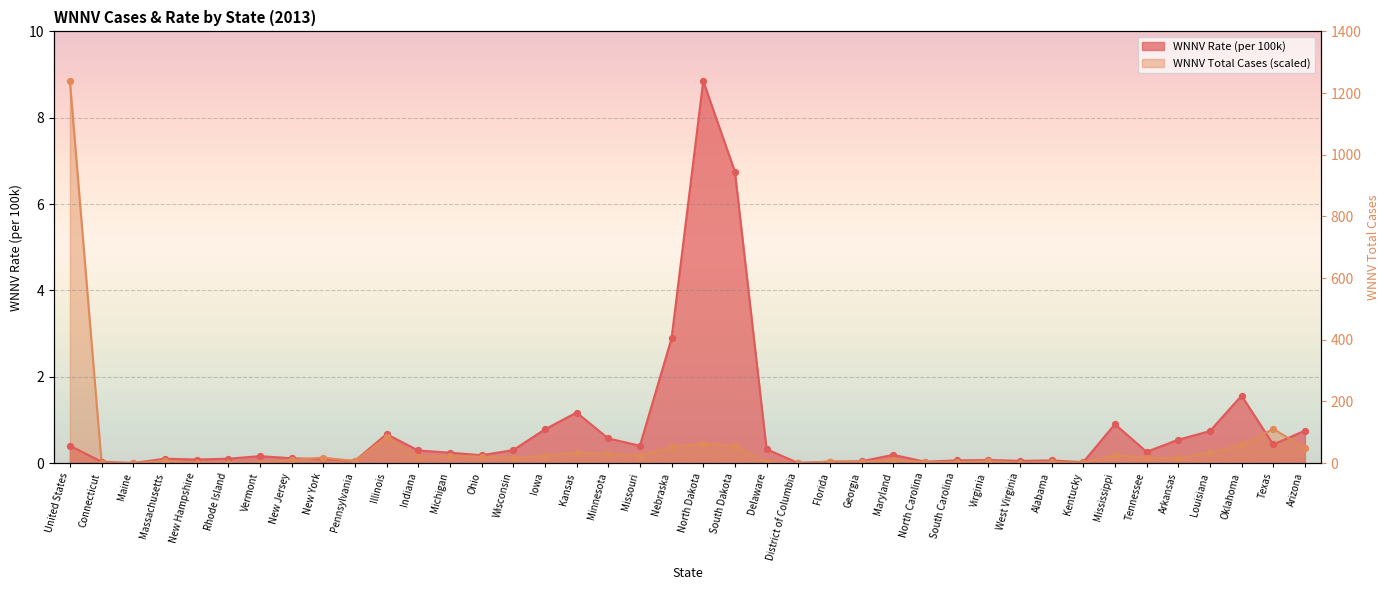

Is the value of WNNV Rate at Florida greater than the value of WNNV Total Cases at Florida?

No